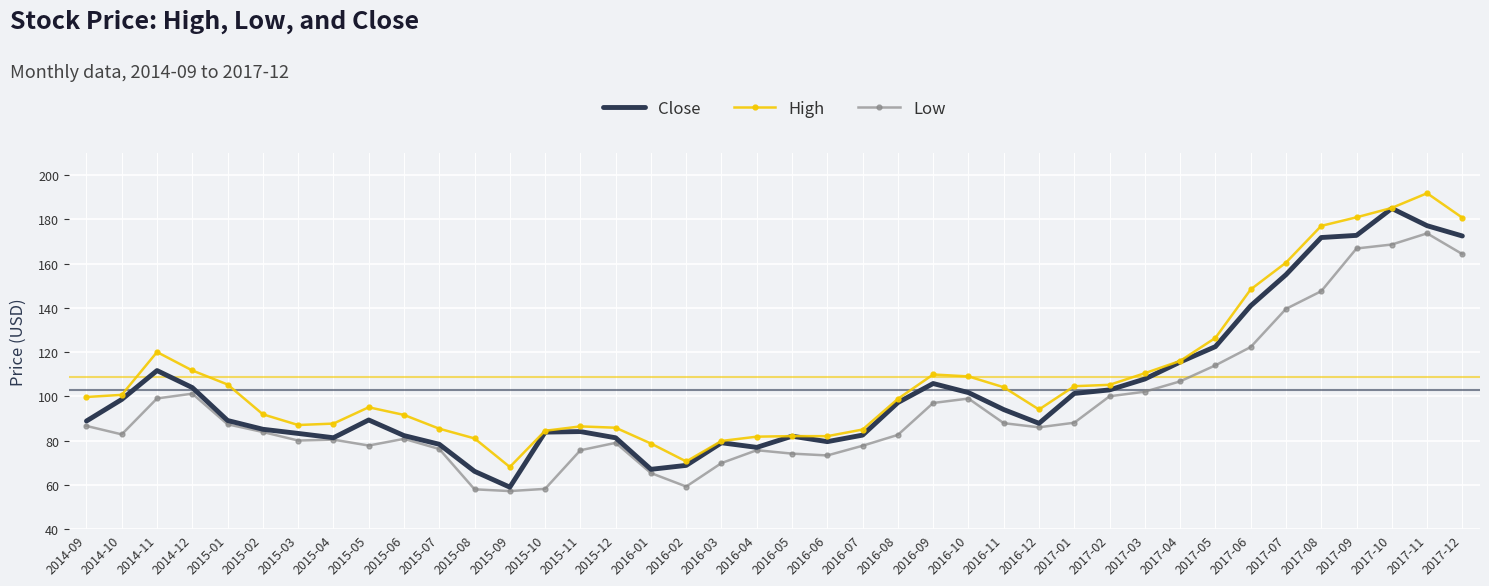

What is the minimum value shown in the chart?

57.2